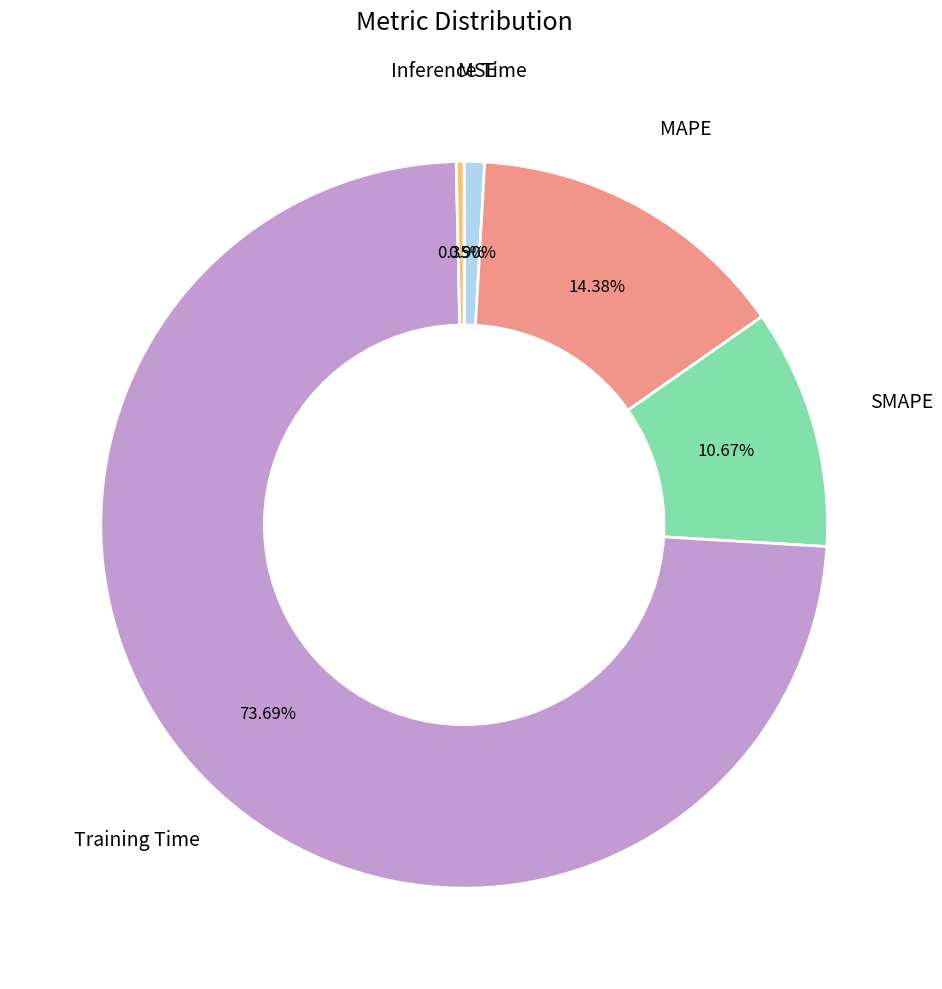

What is the largest slice in the pie chart?

Training Time